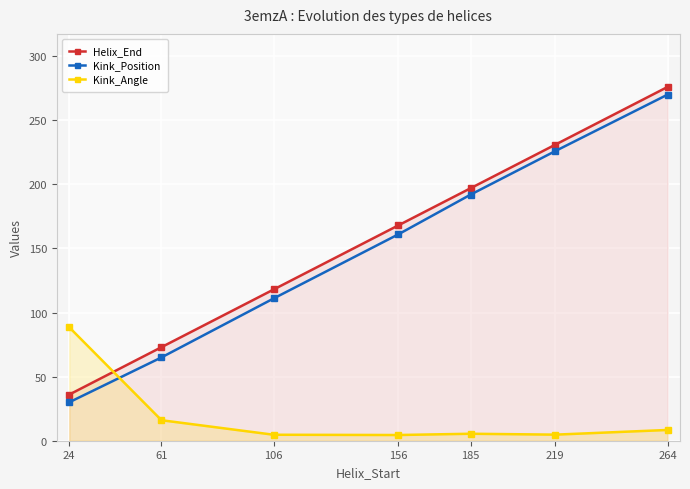

How many lines are shown in the chart?

3